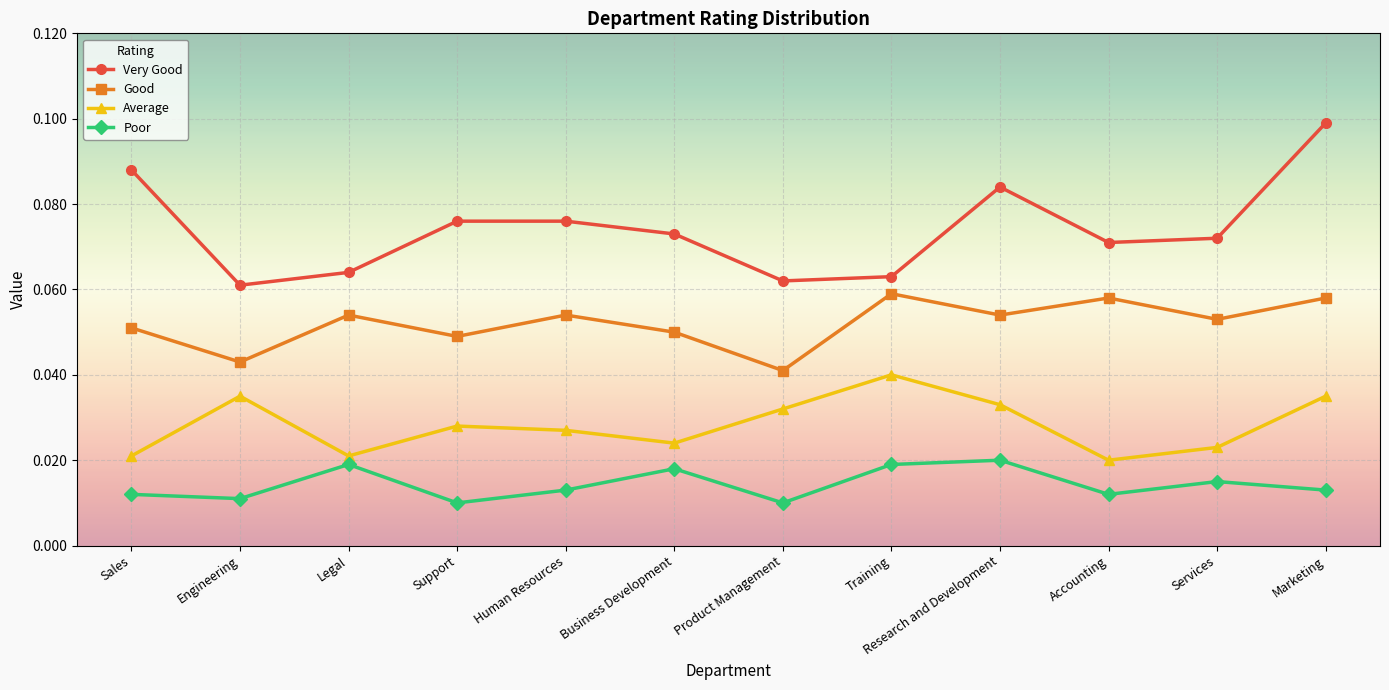

Where is Very Good nearest to the value 0?

Engineering